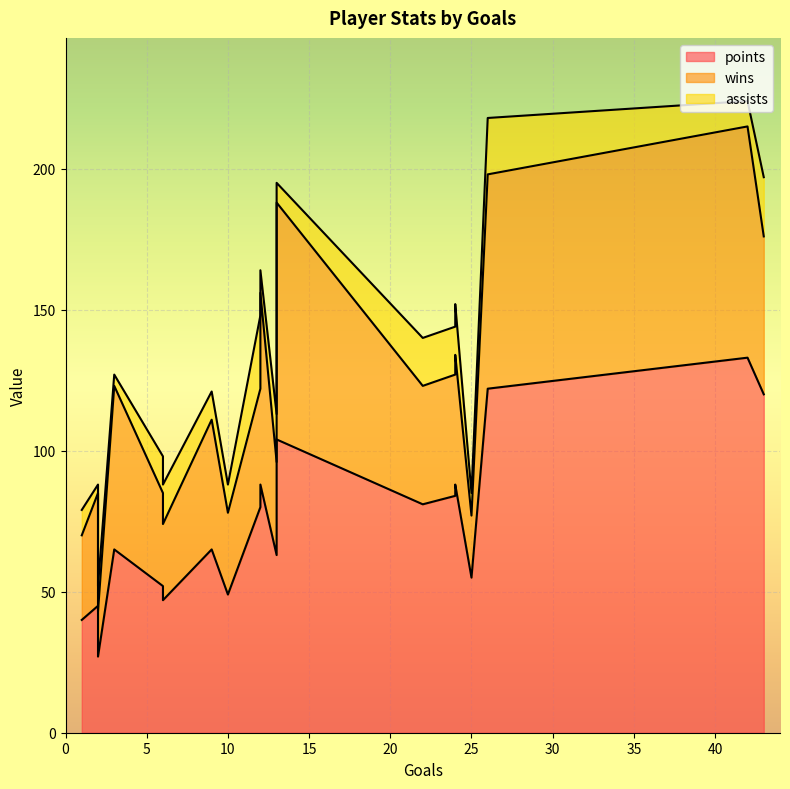

How many lines are shown in the chart?

3